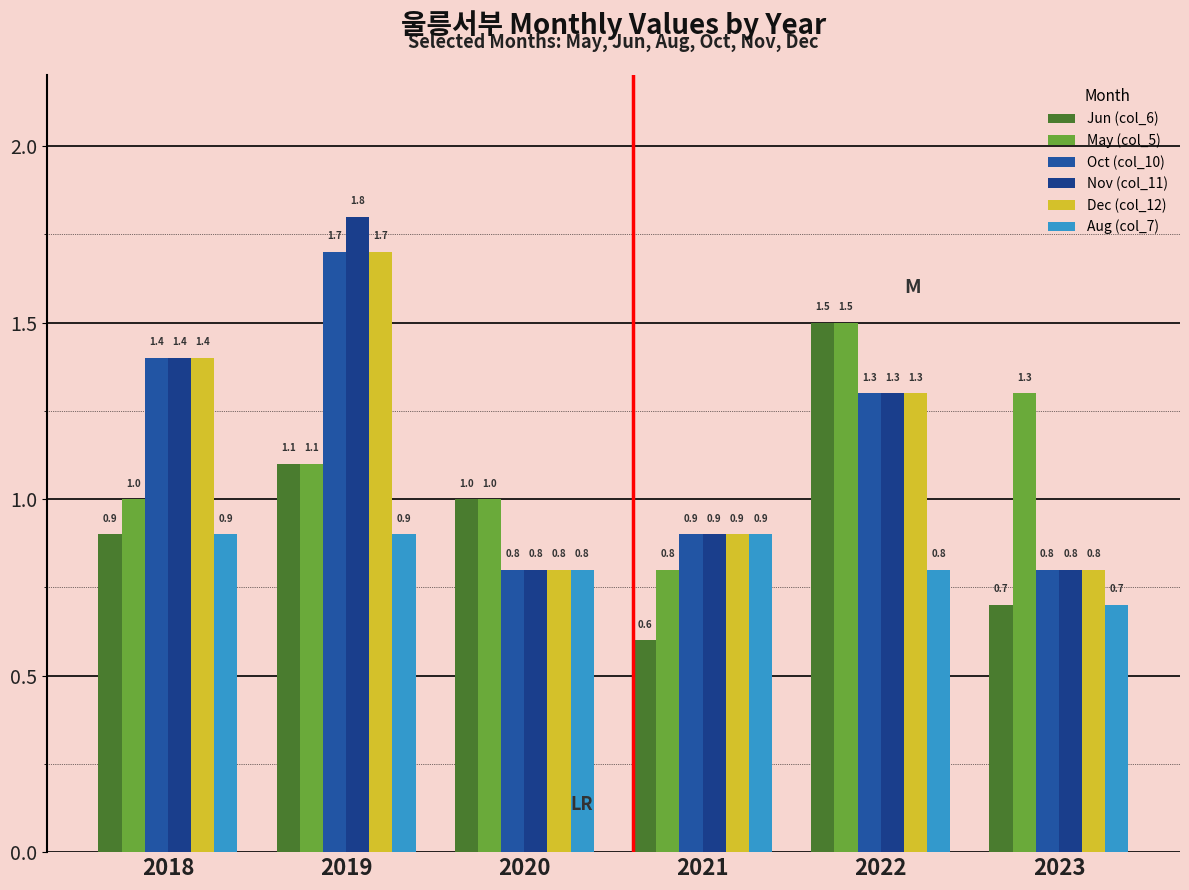

What is the difference between the highest and lowest values at 2020?

0.2